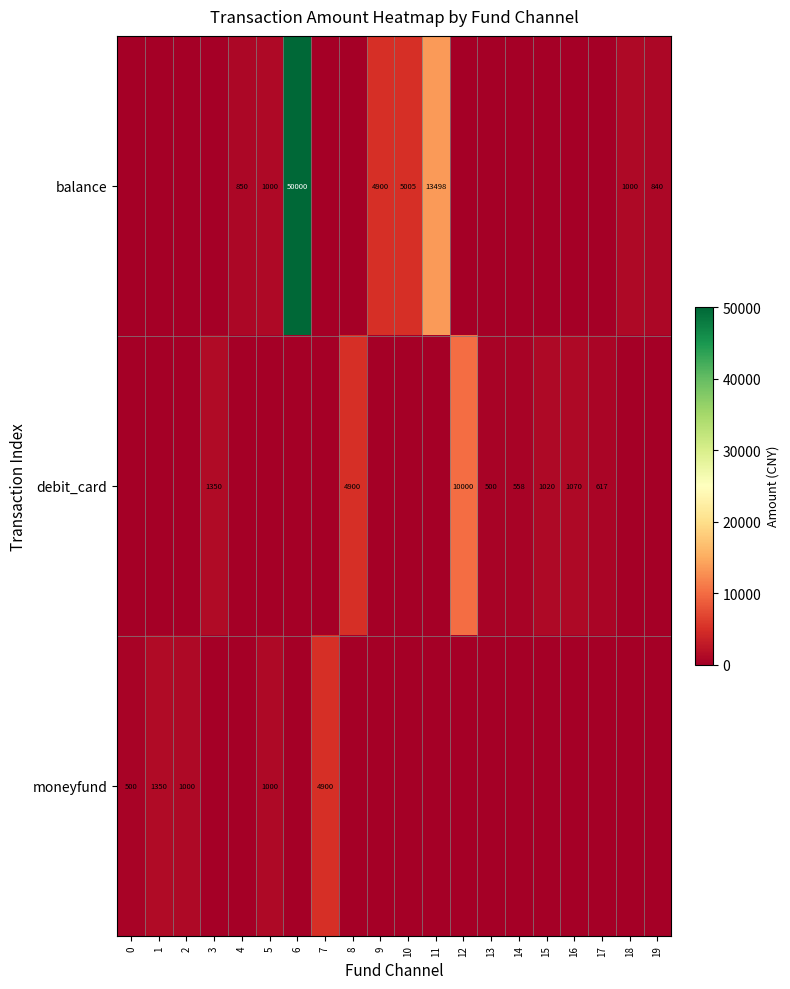

At which category is the sum across all series the highest?

6